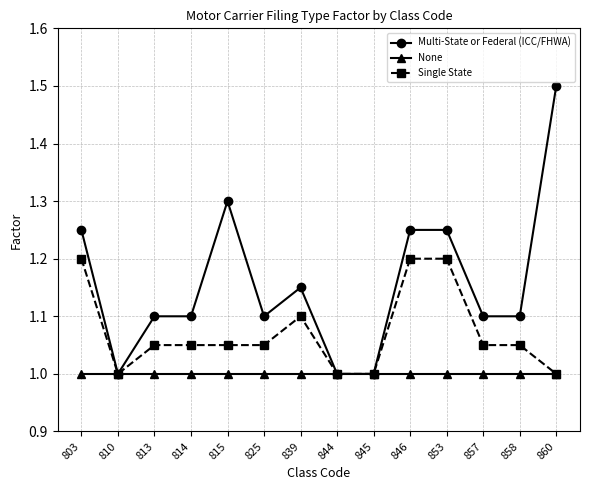

How many distinct data groups are displayed?

3